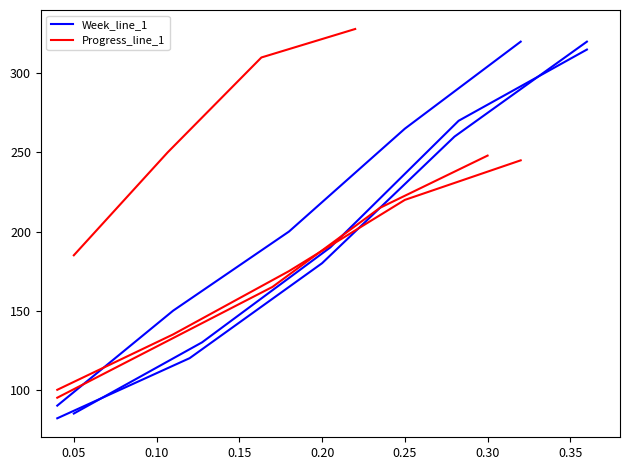

True or false: Progress_line_1 has more than 1 points higher than both neighbors.

False